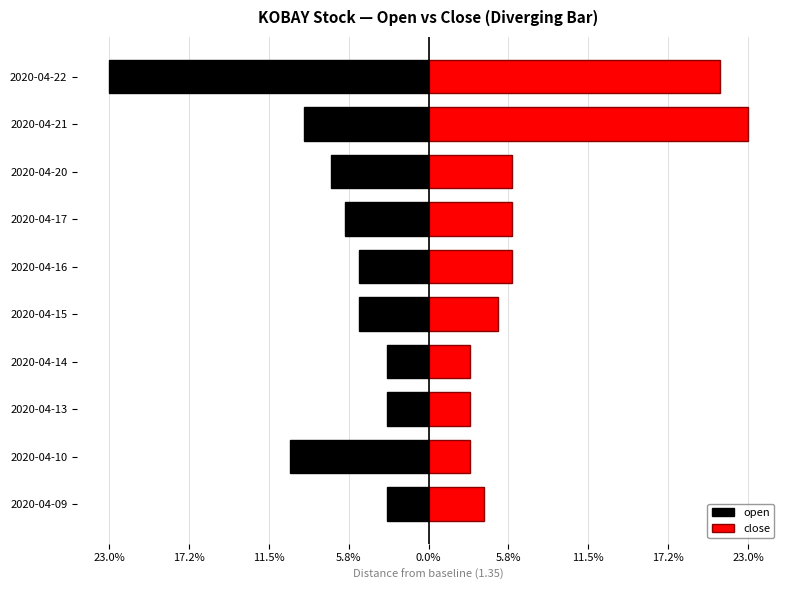

What is the approximate value of open at 2020-04-21?

-9.0